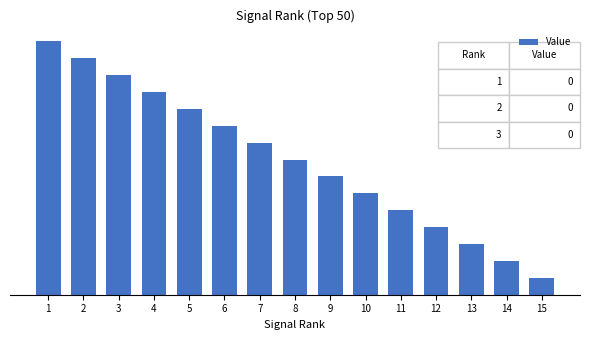

Rank the categories by value from lowest to highest.

15, 14, 13, 12, 11, 10, 9, 8, 7, 6, 5, 4, 3, 2, 1